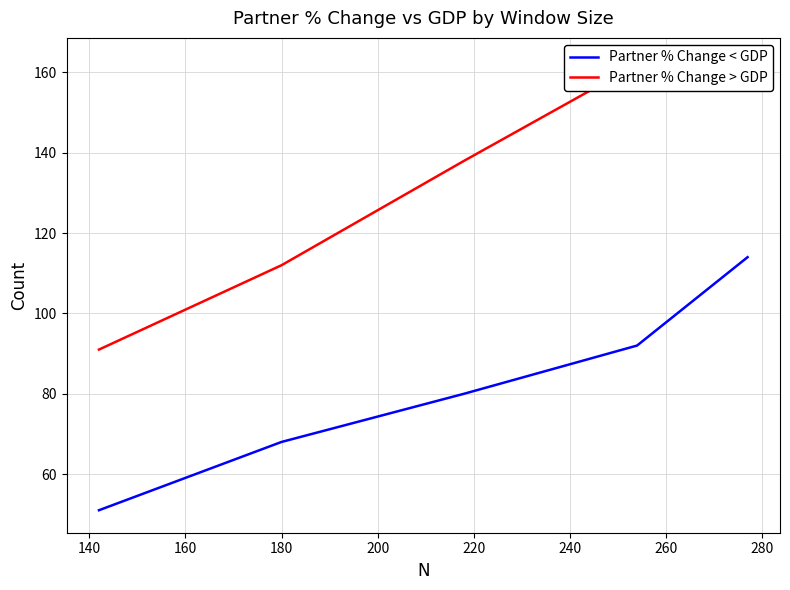

True or false: Partner % Change < GDP and Partner % Change > GDP intersect in this chart.

False